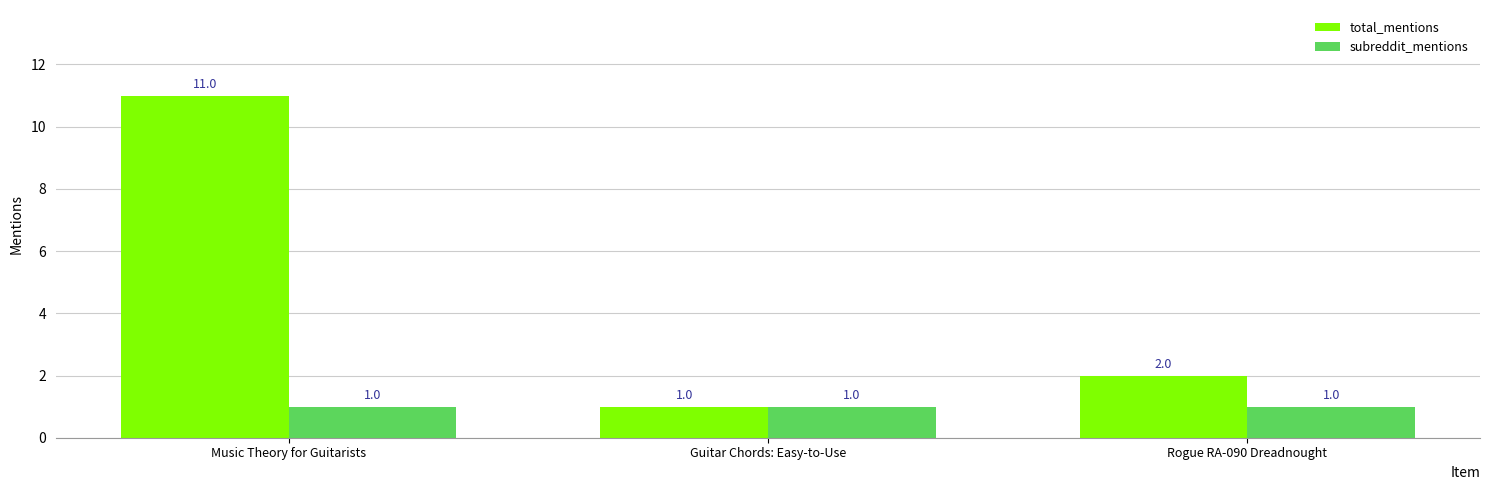

List the labels in order of total_mentions value, largest first.

Music Theory for Guitarists, Rogue RA-090 Dreadnought, Guitar Chords: Easy-to-Use